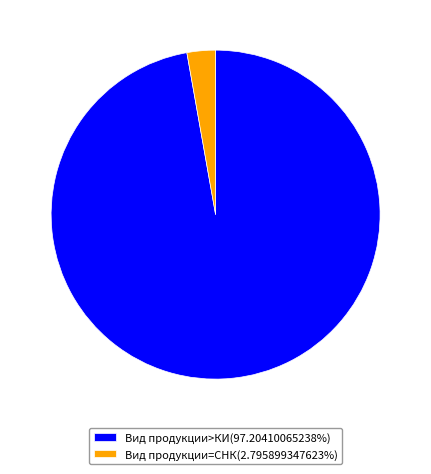

What is the ratio of the value at Вид продукции>КИ(97.20410065238%) to the value at Вид продукции=СНК(2.795899347623%)?

34.8